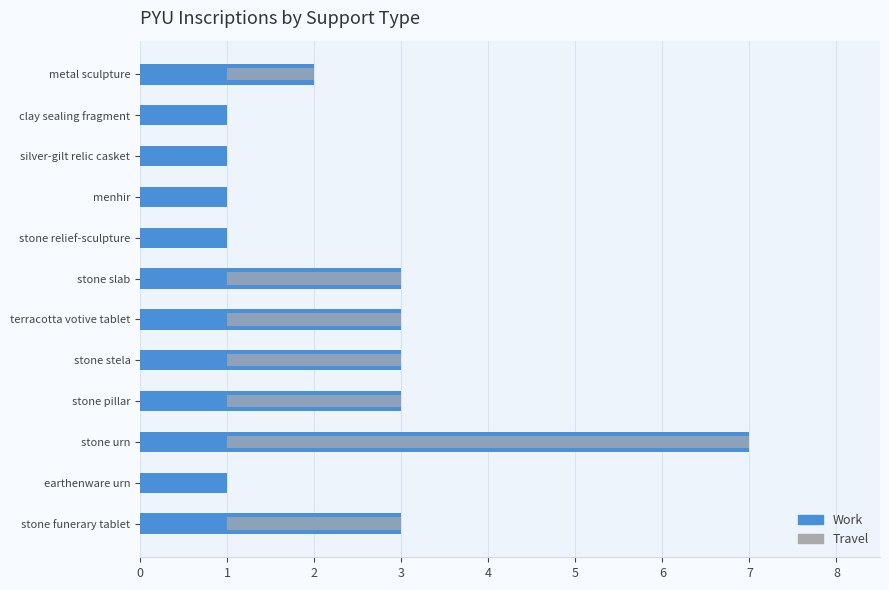

Is the value of Travel at earthenware urn greater than the value of Work at stone stela?

No